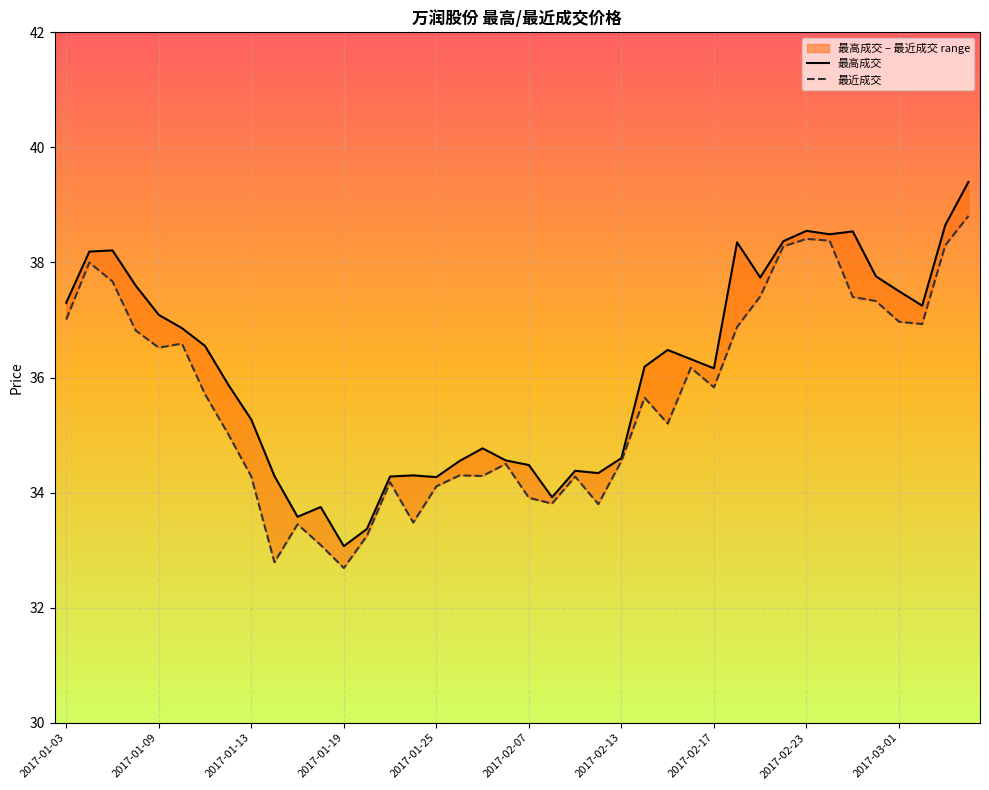

Reading right to left, extract all data points from this chart.

最高成交: 39.4	38.6	37.2	37.5	37.8	38.5	38.5	38.5	38.4	37.7	38.4	36.2	36.3	36.5	36.2	34.6	34.3	34.4	33.9	34.5	34.6	34.8	34.5	34.3	34.3	34.3	33.4	33.1	33.8	33.6	34.3	35.3	35.9	36.5	36.9	37.1	37.6	38.2	38.2	37.3
最近成交: 38.8	38.3	36.9	37.0	37.3	37.4	38.4	38.4	38.3	37.4	36.9	35.8	36.2	35.2	35.6	34.5	33.8	34.3	33.8	33.9	34.5	34.3	34.3	34.1	33.5	34.2	33.2	32.7	33.1	33.5	32.8	34.3	35.0	35.7	36.6	36.5	36.8	37.7	38.0	37.0